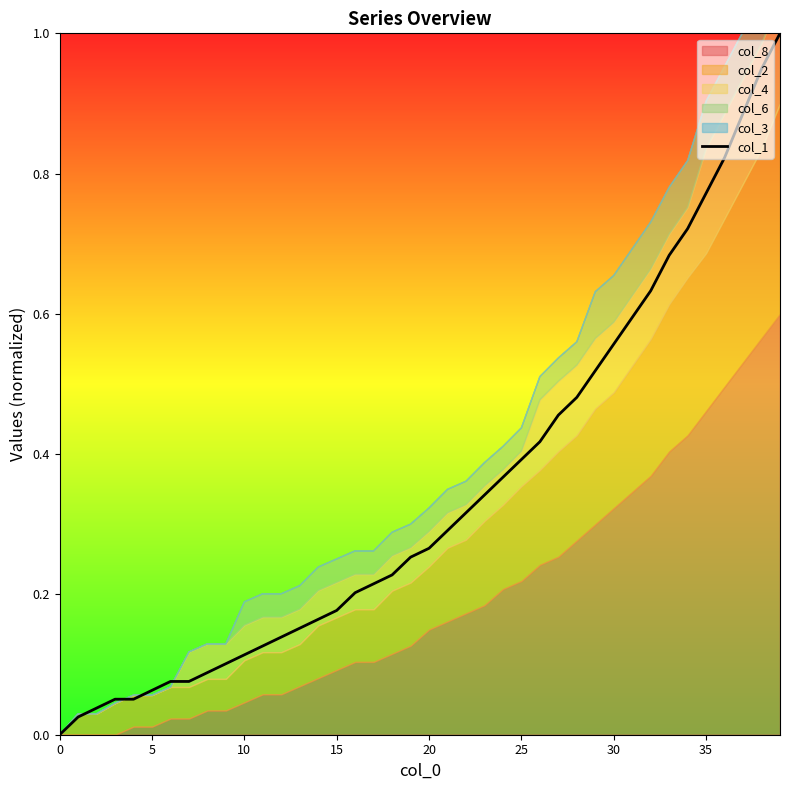

Count the number of categories in the chart.

40